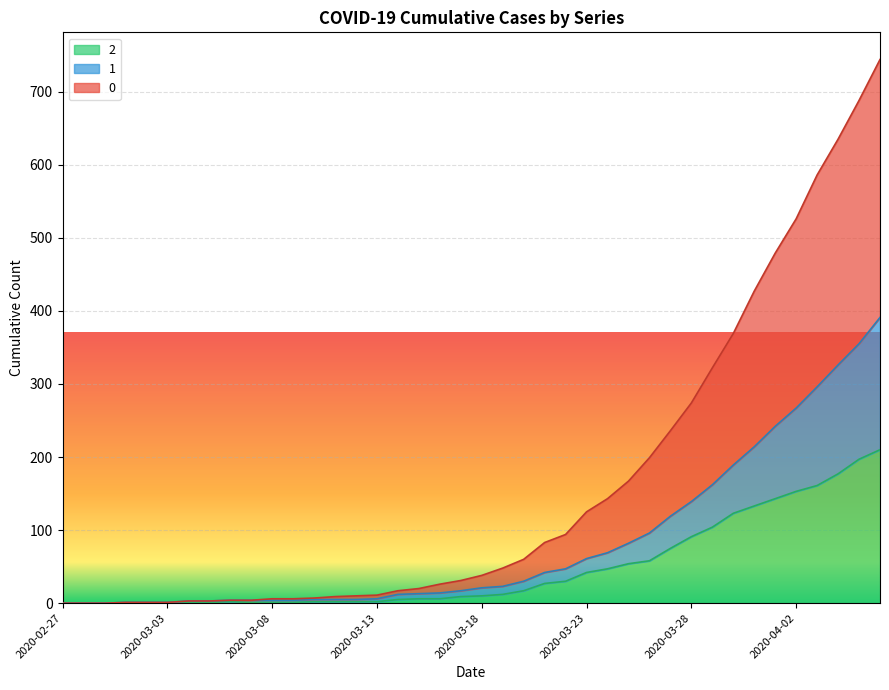

Is the value of 2 at 2020-03-05 greater than the value of 1 at 2020-03-19?

No